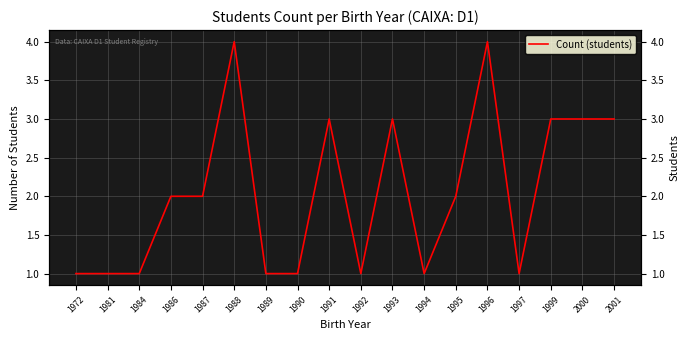

What is the difference between the second highest and minimum values?

3